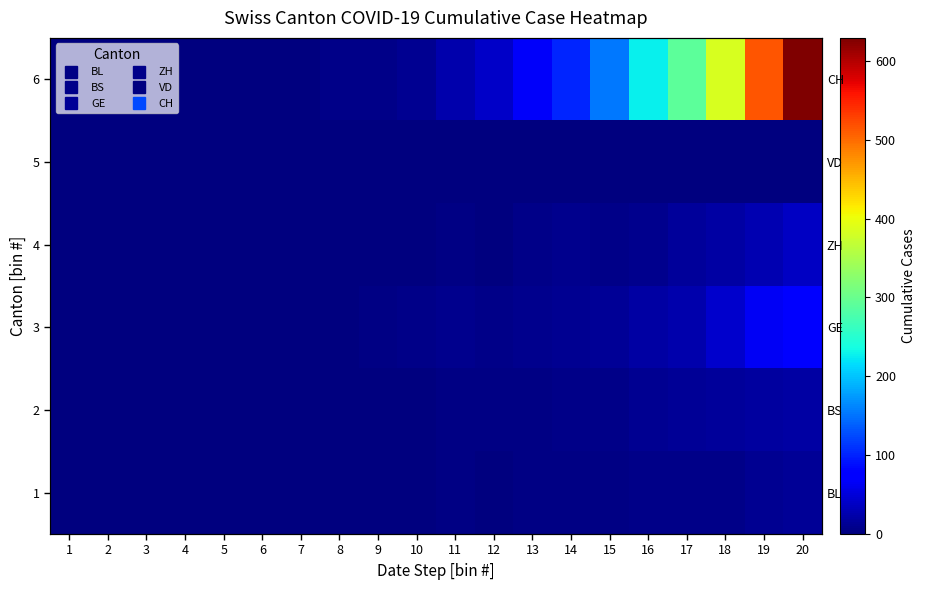

Is the value of 2 at 18 greater than the value of 4 at 7?

Yes